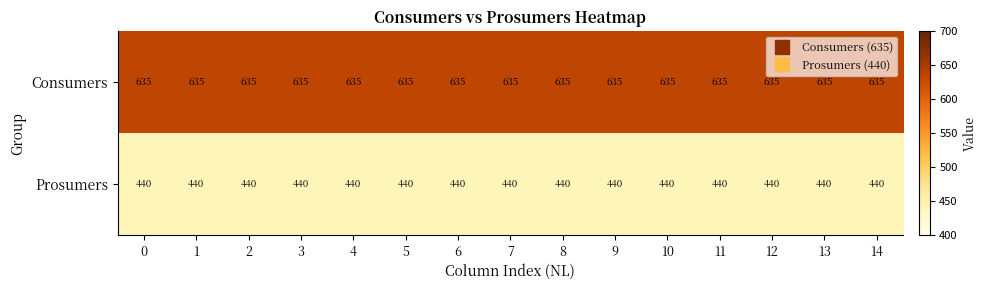

Is it true that Consumers equals 635 at 8?

True